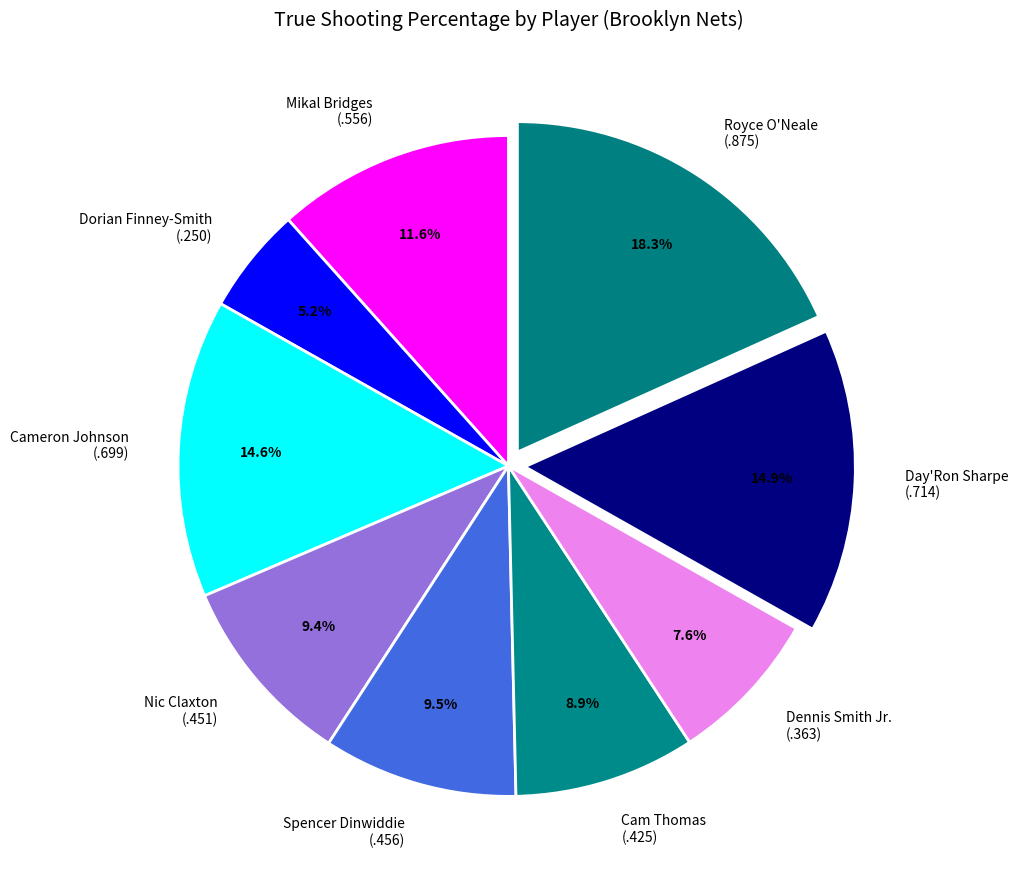

To the nearest percent, what is the average slice percentage?

11%